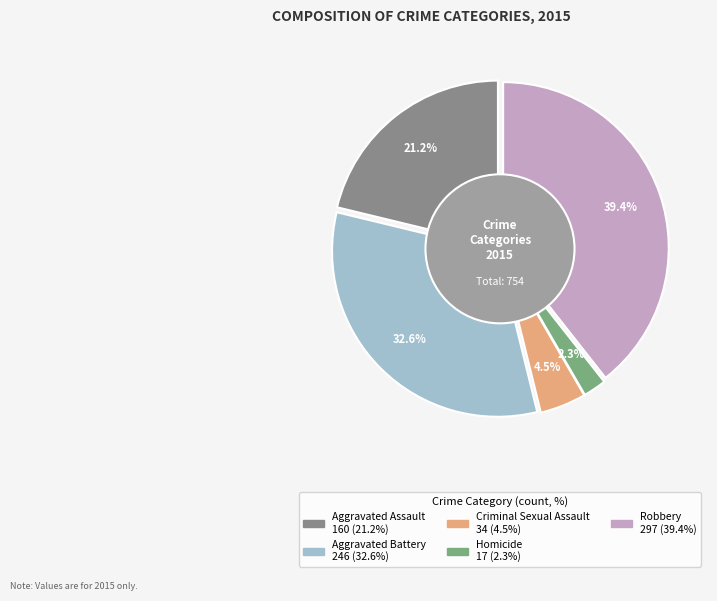

Combined, what portion of the pie is Homicide and Aggravated Assault?

23.5%